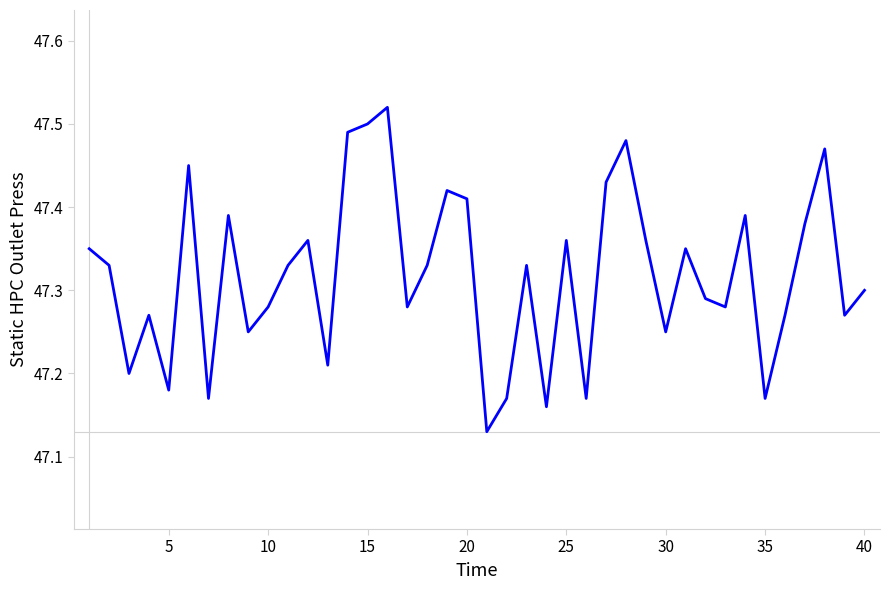

What is the difference between the maximum and minimum values?

0.4